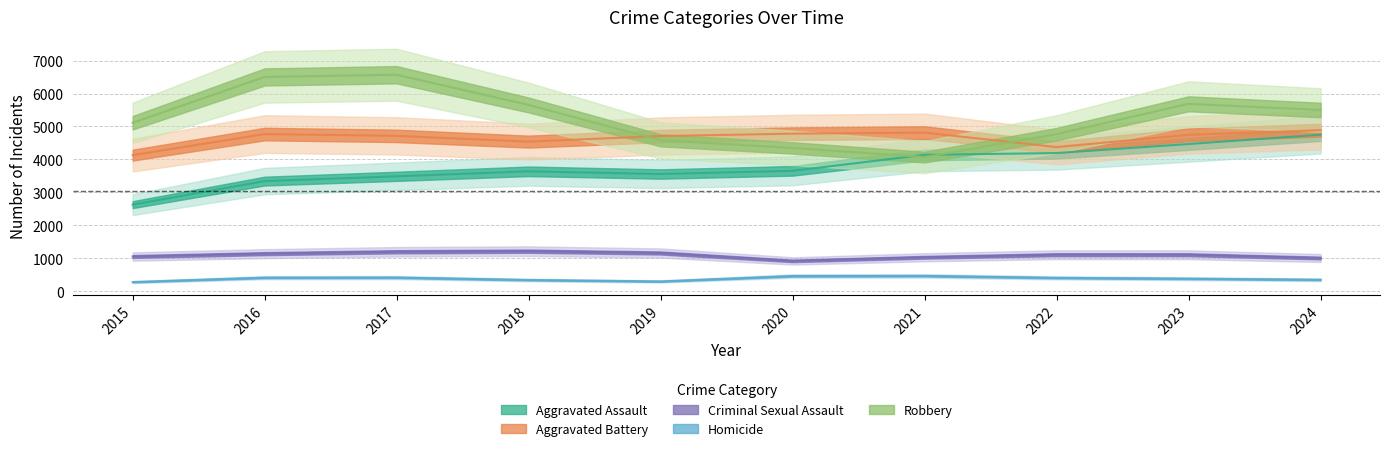

Which category has the lowest value in the Criminal Sexual Assault series?

2020